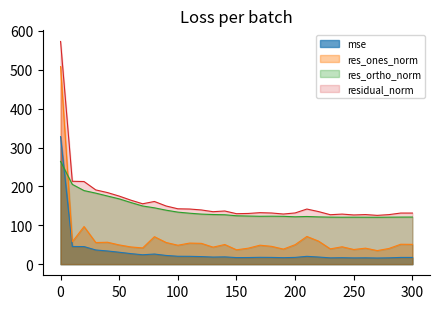

Which series has the largest total across all categories?

residual_norm